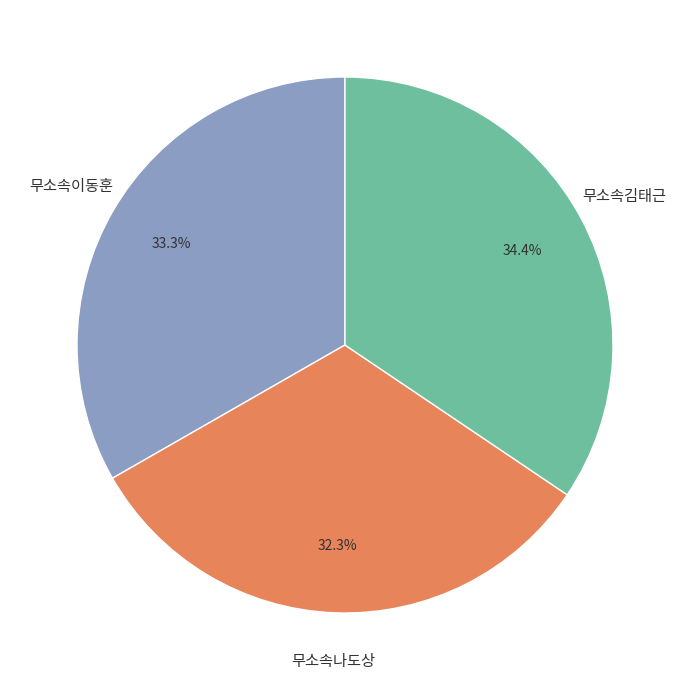

What is the ratio of the value at 무소속나도상 to the value at 무소속김태근?

0.9